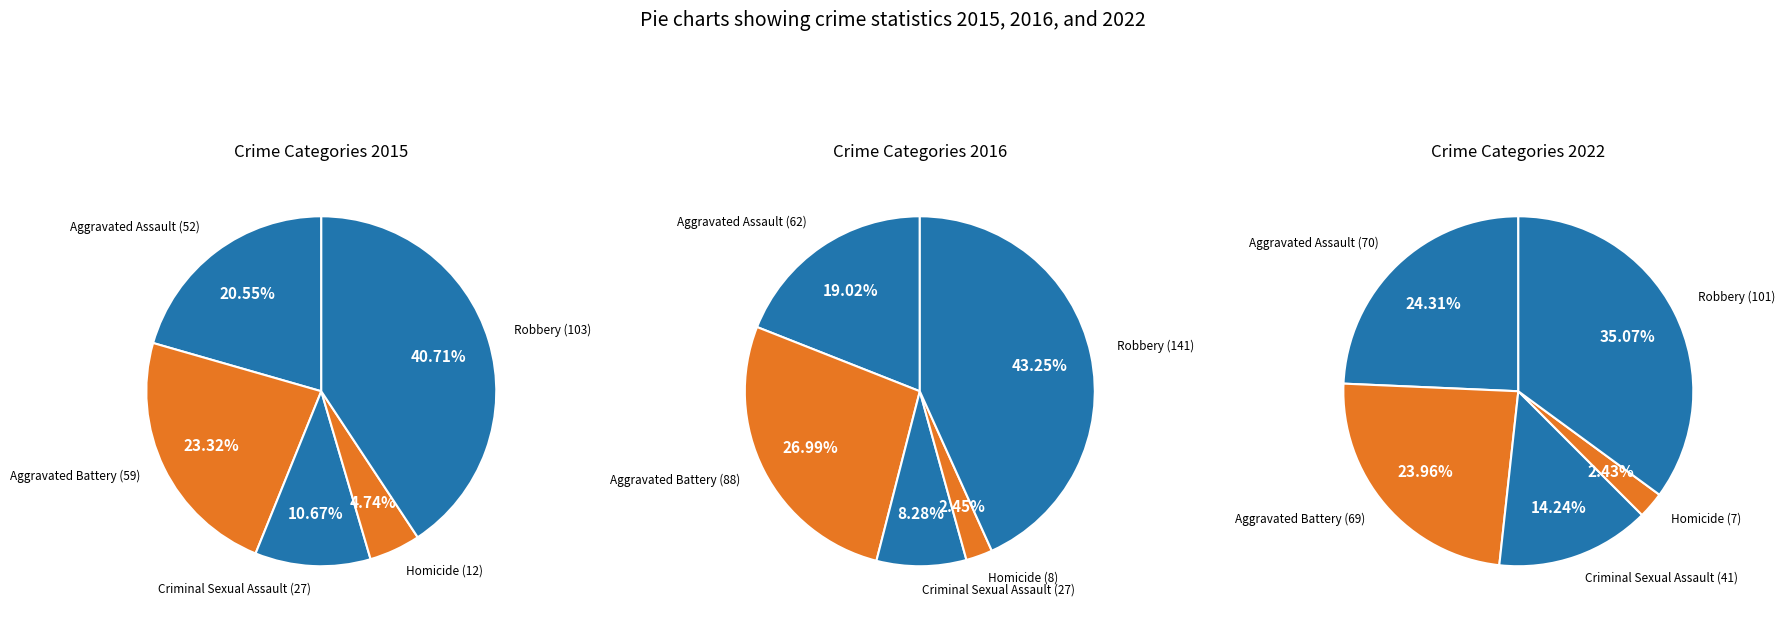

To the nearest percent, what is the average slice percentage?

20%